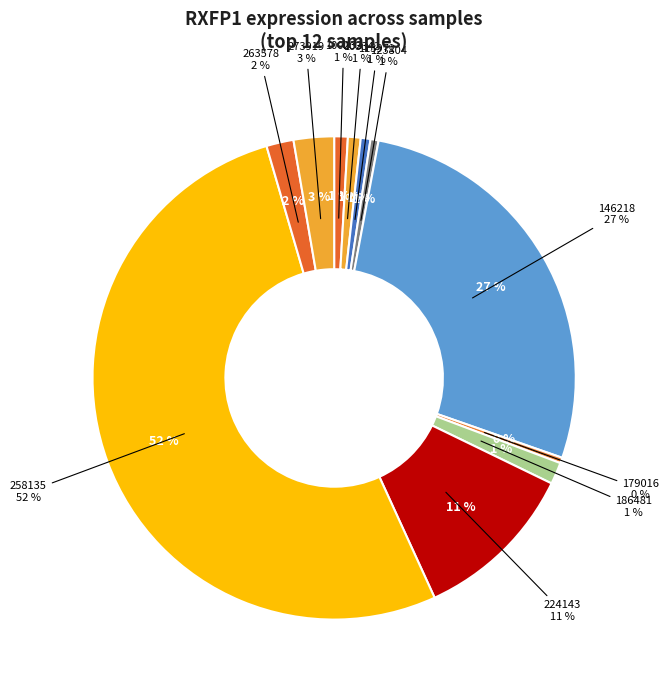

To the nearest percent, what percentage of the pie is 103342?

1%